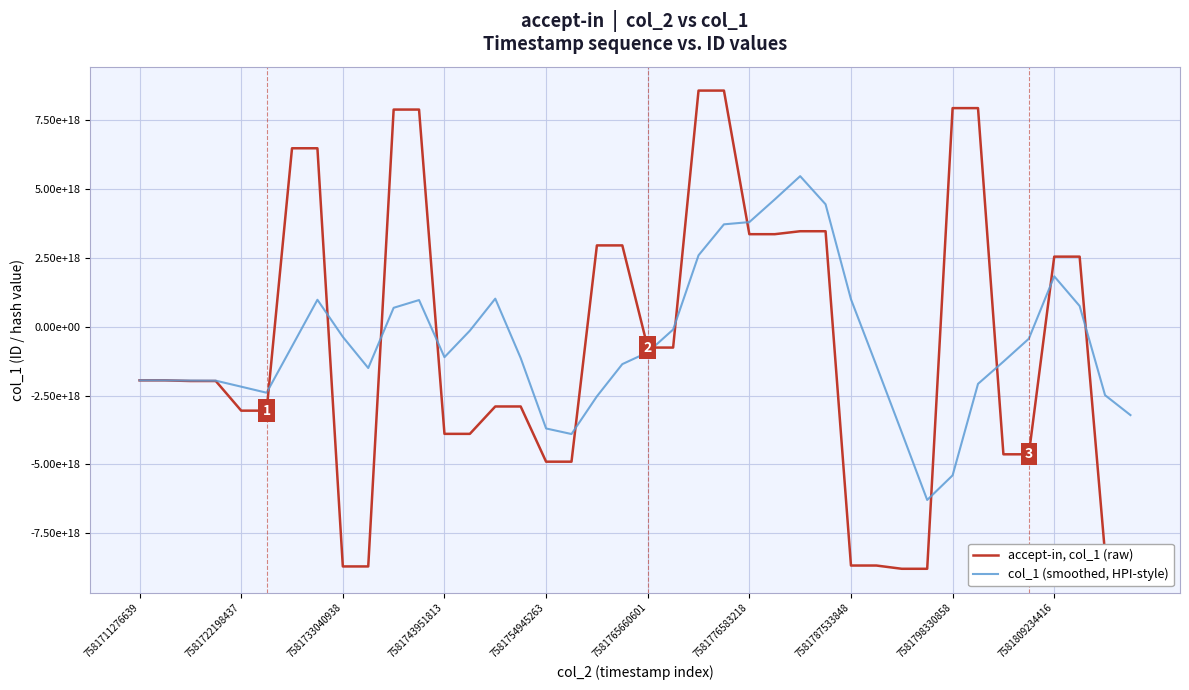

True or false: accept-in, col_1 (raw) has more than 1 interior local peaks.

False